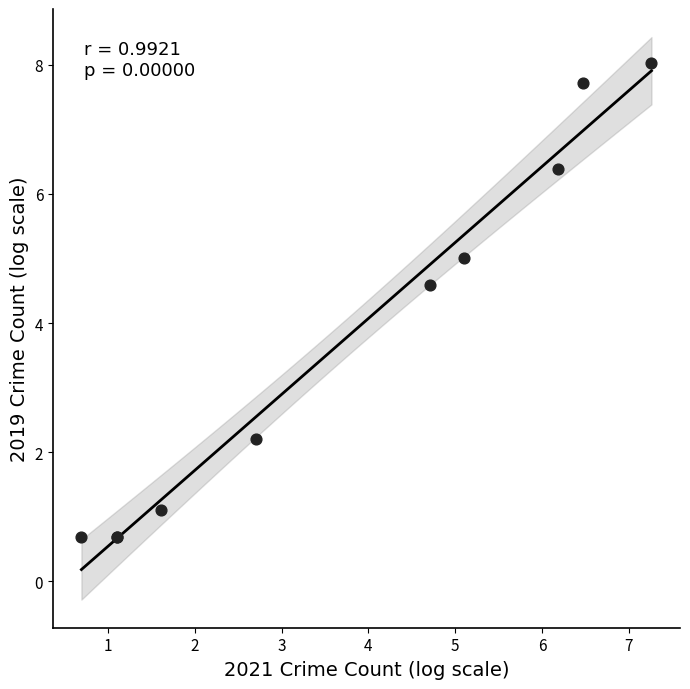

What Y value in the scatter plot is closest to 4?

4.6